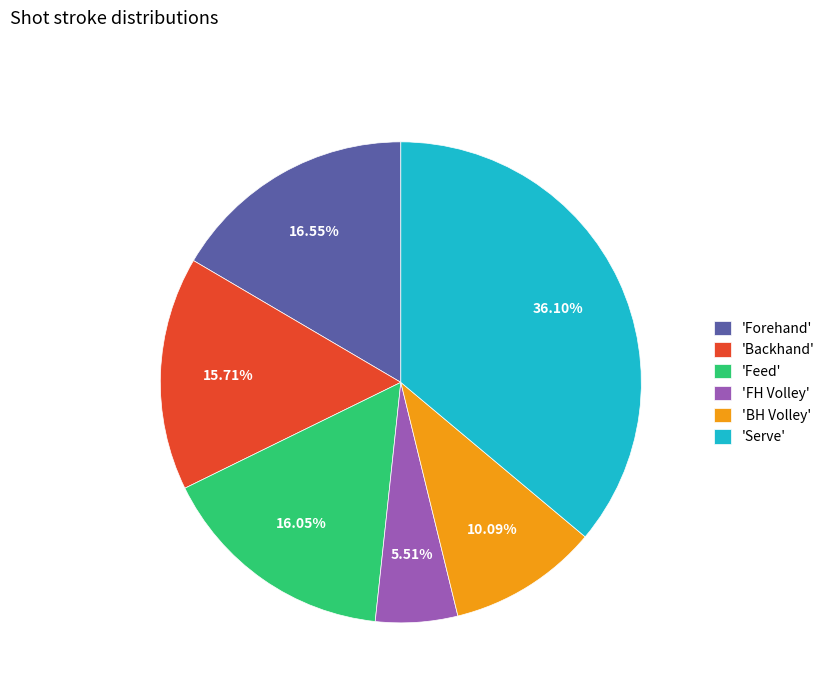

What is the ratio of the value at 'Serve' to the value at 'Backhand'?

2.3